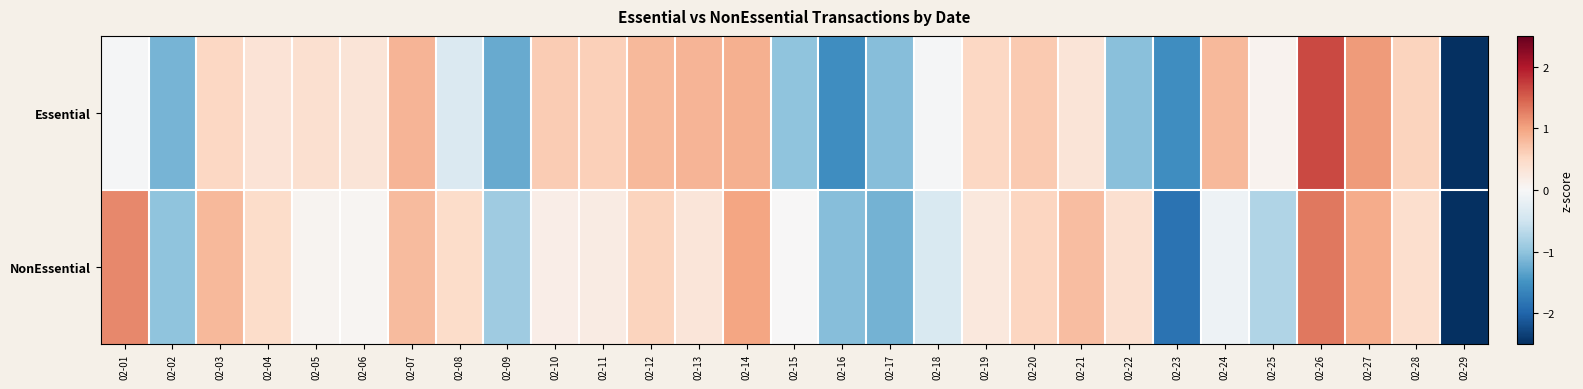

Reading left to right, what are all the values shown in this chart?

Essential: 02-01=-0.0	02-02=-1.2	02-03=0.5	02-04=0.3	02-05=0.4	02-06=0.3	02-07=0.8	02-08=-0.4	02-09=-1.3	02-10=0.6	02-11=0.6	02-12=0.8	02-13=0.8	02-14=0.9	02-15=-1.0	02-16=-1.6	02-17=-1.1	02-18=-0.0	02-19=0.5	02-20=0.6	02-21=0.3	02-22=-1.0	02-23=-1.6	02-24=0.8	02-25=0.1	02-26=1.7	02-27=1.1	02-28=0.6	02-29=-2.8
NonEssential: 02-01=1.2	02-02=-1.0	02-03=0.8	02-04=0.5	02-05=0.1	02-06=0.1	02-07=0.8	02-08=0.5	02-09=-0.9	02-10=0.2	02-11=0.2	02-12=0.6	02-13=0.3	02-14=1.0	02-15=0.0	02-16=-1.1	02-17=-1.2	02-18=-0.4	02-19=0.3	02-20=0.5	02-21=0.8	02-22=0.4	02-23=-1.8	02-24=-0.1	02-25=-0.8	02-26=1.3	02-27=0.9	02-28=0.4	02-29=-3.5